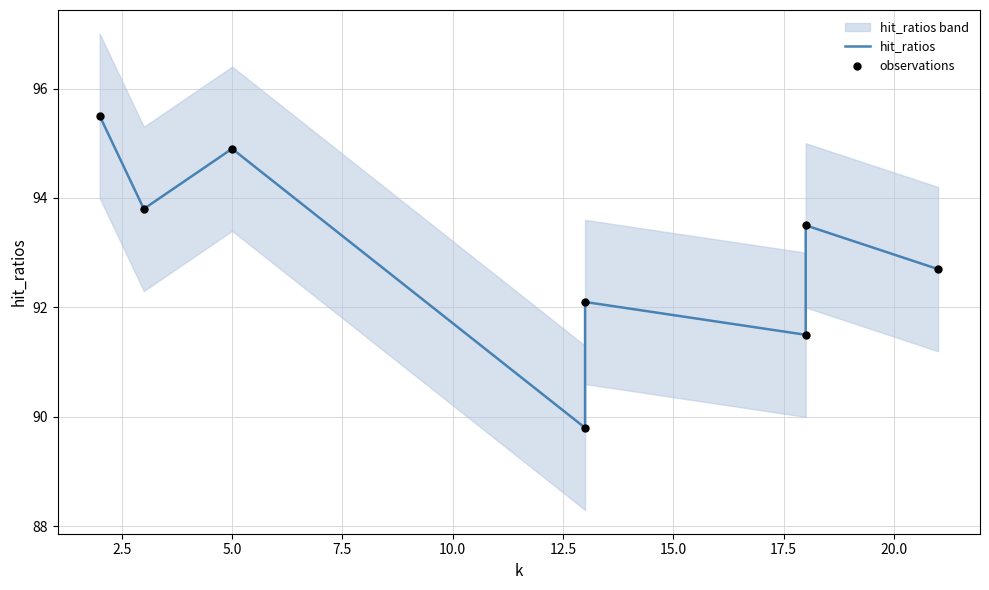

At how many categories does at least one series exceed 93?

6